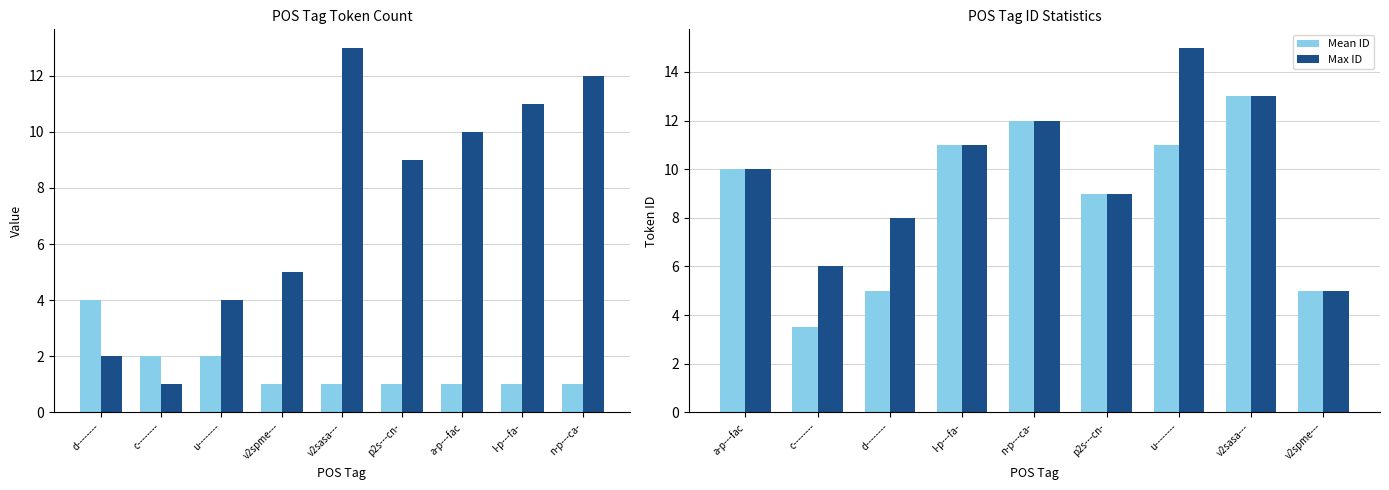

How many groups of bars are there?

9